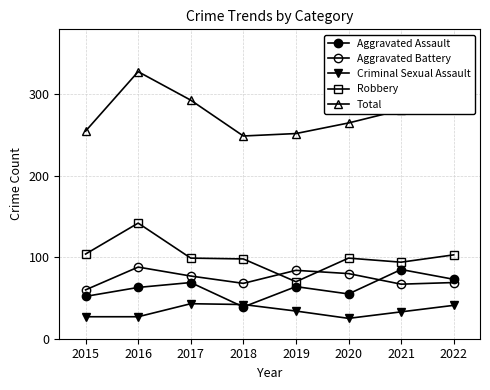

How many series are shown in this chart?

5